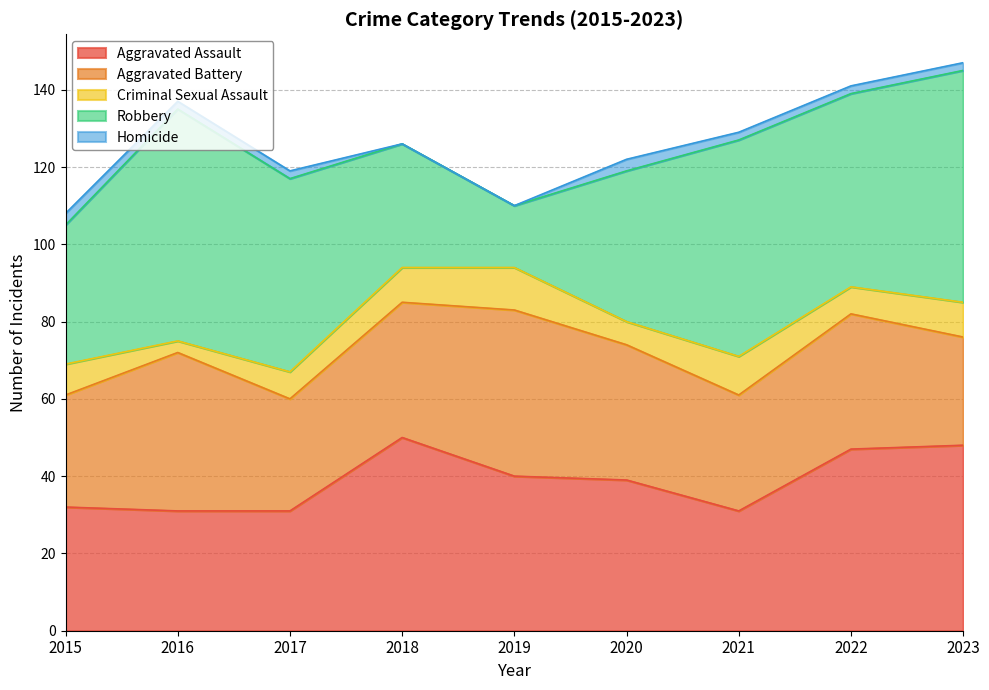

Which series changed the most between 2015 and 2019?

Robbery